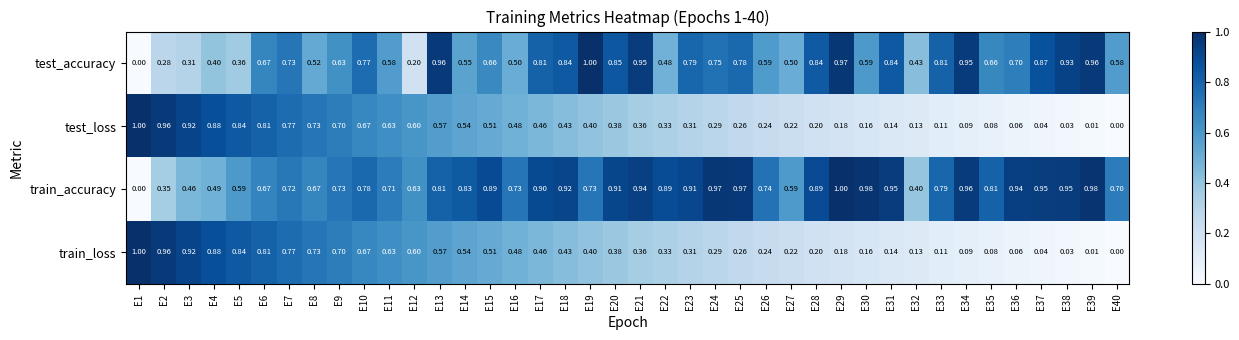

Which series has the largest total across all categories?

train_accuracy